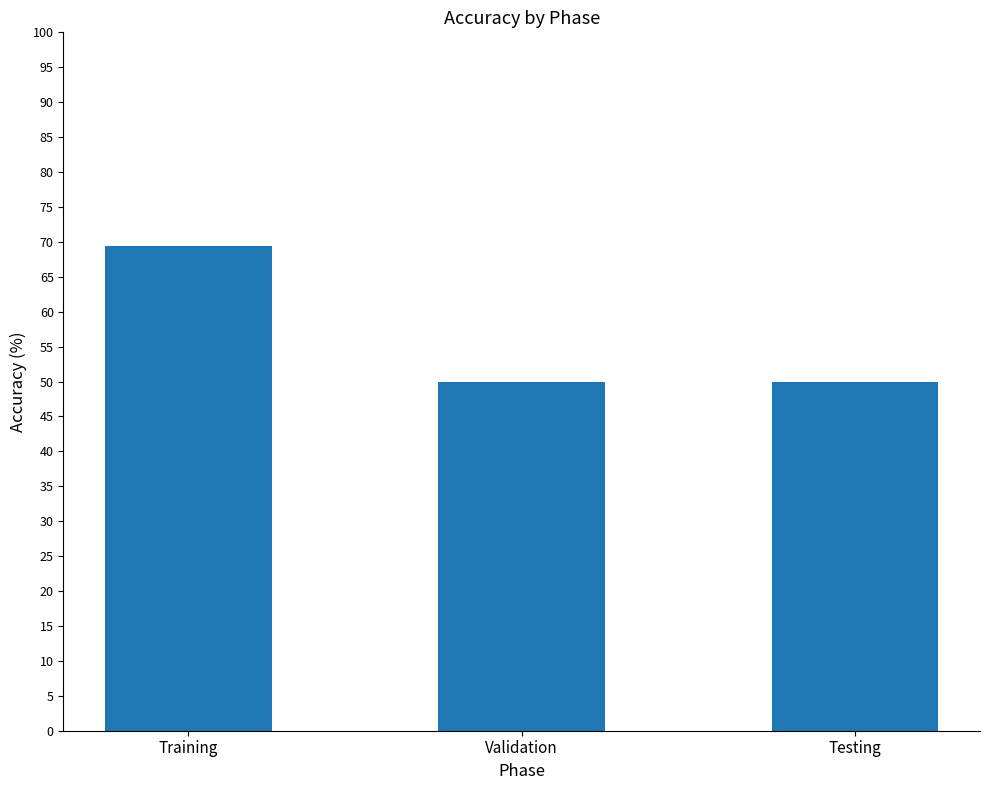

What is the greatest value displayed?

69.4